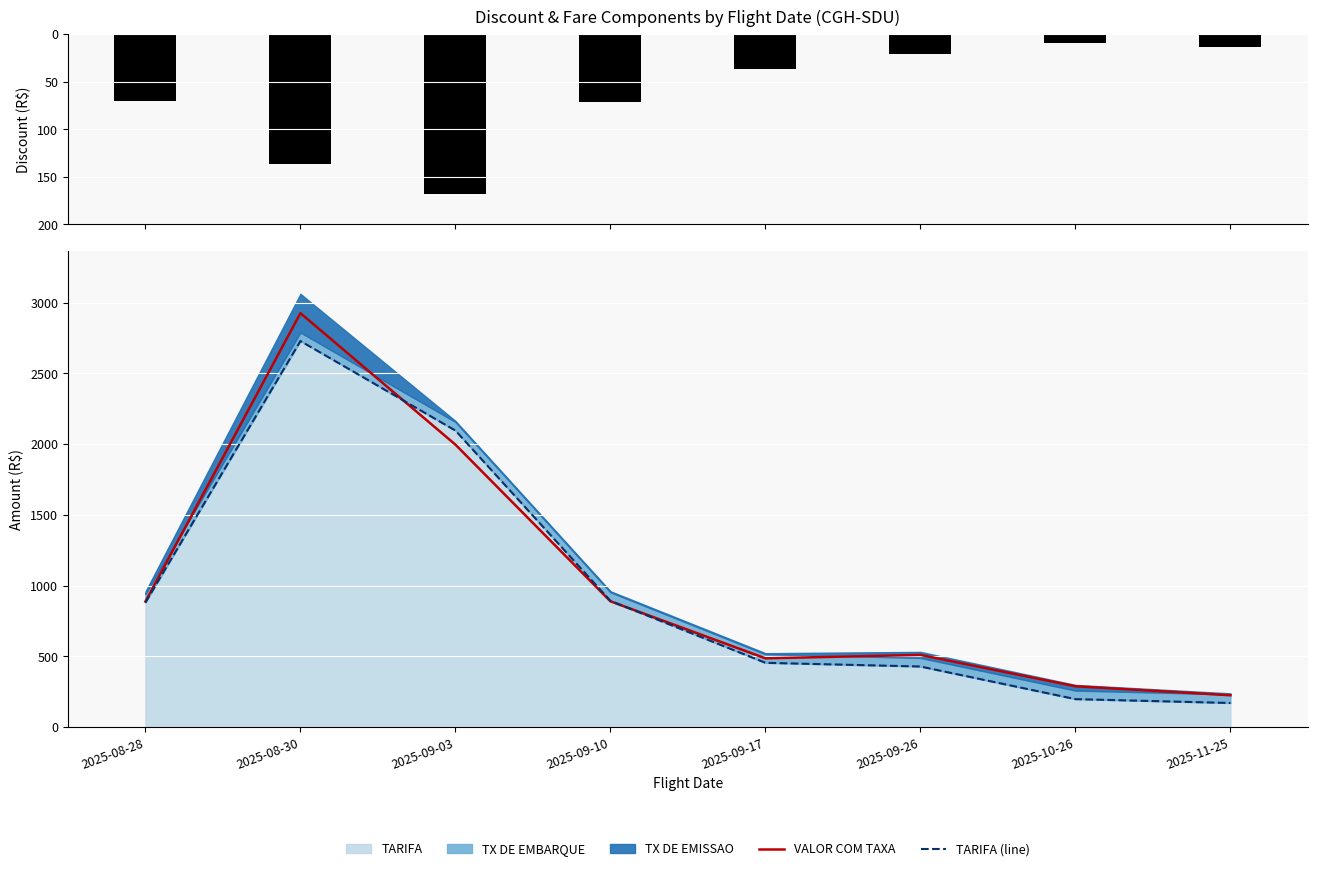

What is the sum of the DESCONTO values at 2025-11-25 and 2025-08-30?

150.0